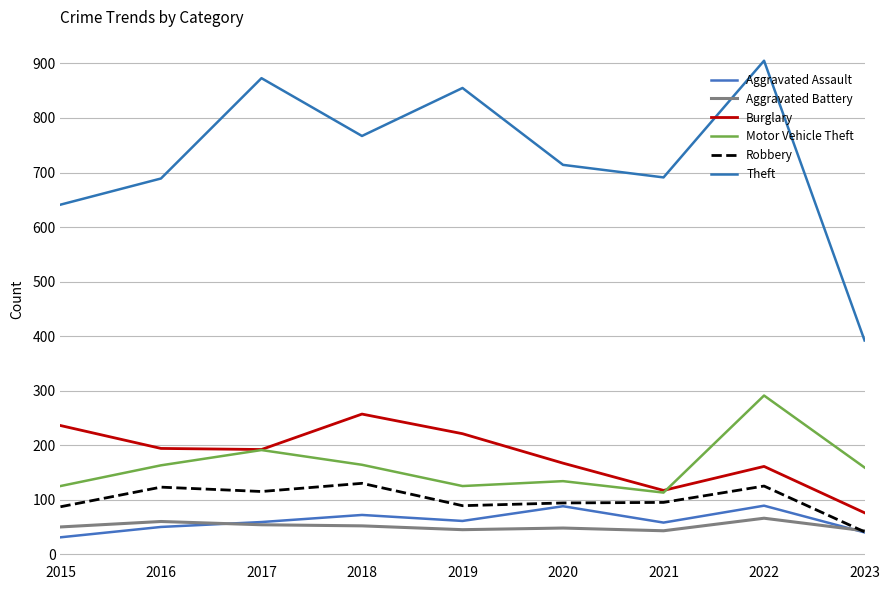

Reading left to right, extract all data points from this chart.

Aggravated Assault: 2015=31	2016=50	2017=59	2018=72	2019=61	2020=88	2021=58	2022=89	2023=40
Aggravated Battery: 2015=50	2016=60	2017=54	2018=52	2019=45	2020=48	2021=43	2022=66	2023=43
Burglary: 2015=236	2016=194	2017=192	2018=257	2019=221	2020=167	2021=117	2022=161	2023=76
Motor Vehicle Theft: 2015=125	2016=163	2017=191	2018=164	2019=125	2020=134	2021=113	2022=291	2023=159
Robbery: 2015=87	2016=123	2017=115	2018=130	2019=89	2020=94	2021=95	2022=125	2023=41
Theft: 2015=641	2016=689	2017=873	2018=767	2019=855	2020=714	2021=691	2022=905	2023=392